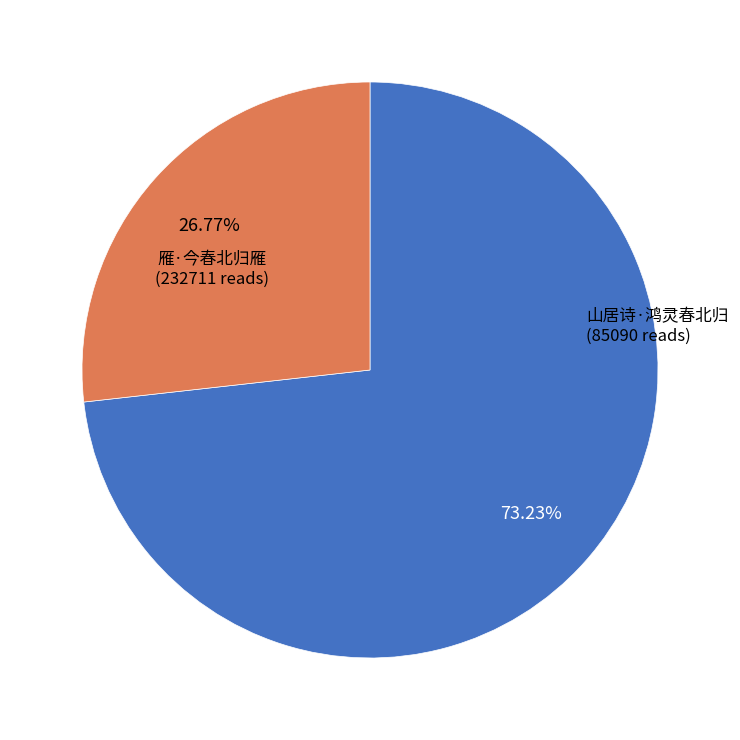

Does any single category account for the majority?

Yes